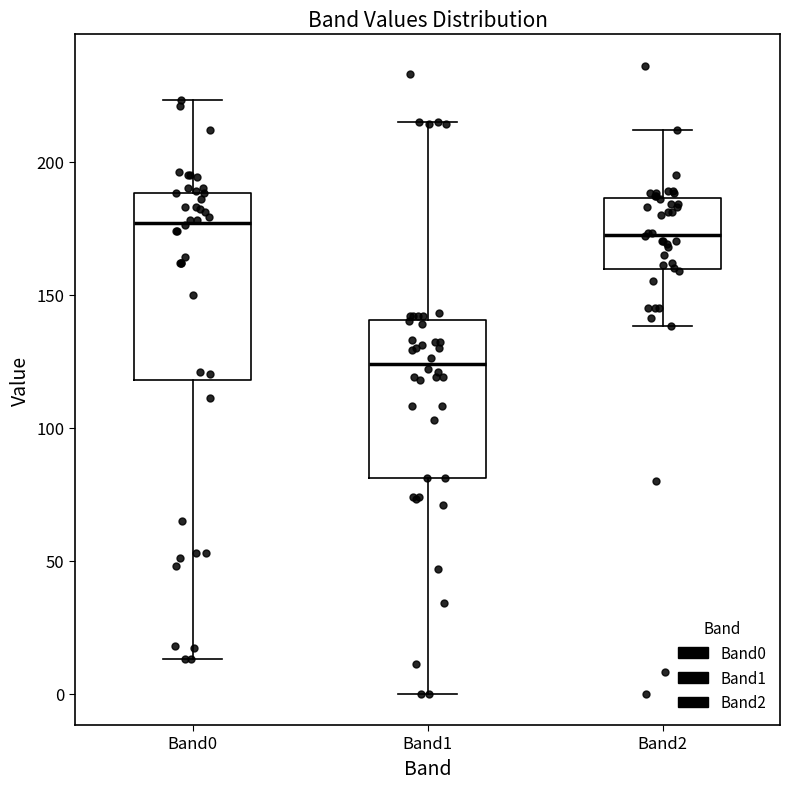

Reading left to right, transcribe this box plot: for each box, give where its median line is, the range the box spans, and where its two whiskers end, as read against the y-axis. The values are not printed on the chart, so give them approximately, as read against the axis.

Band0: median 175, box 120 to 190, whiskers 15 to 225
Band1: median 125, box 80 to 140, whiskers 0 to 215
Band2: median 175, box 160 to 185, whiskers 140 to 210